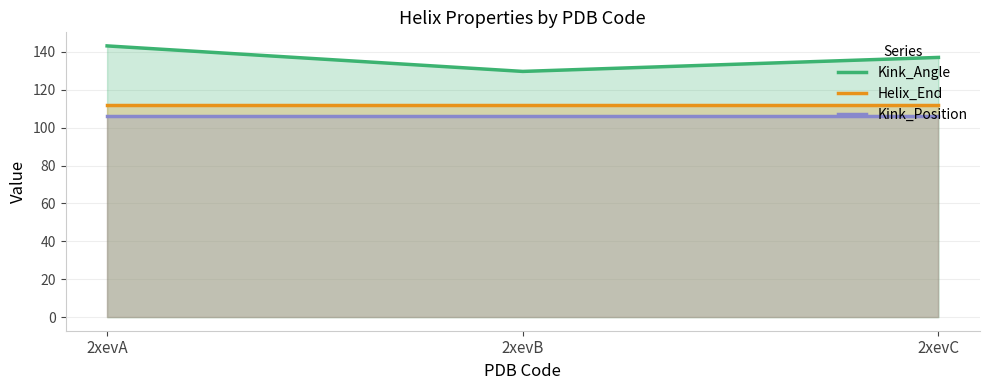

At how many categories does at least one series exceed 126?

3